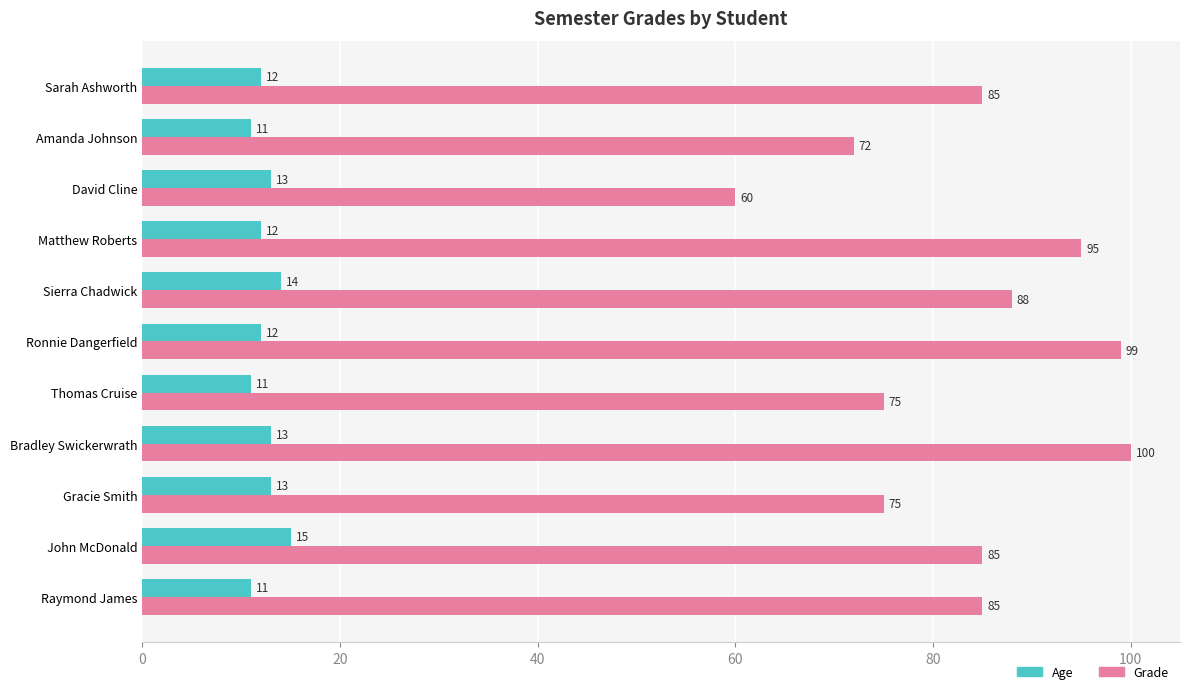

The value of Grade at Matthew Roberts is 95. True or false?

True